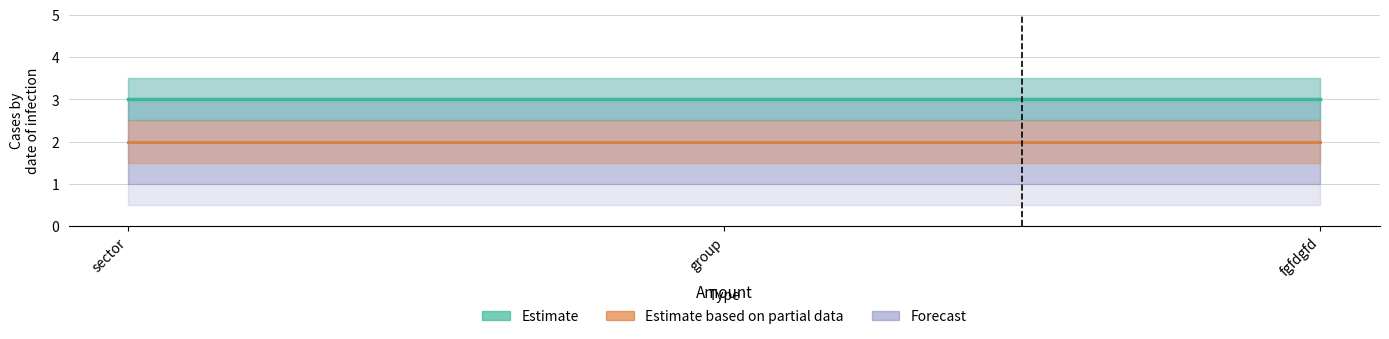

What is the label of the 3rd point from the right?

sector